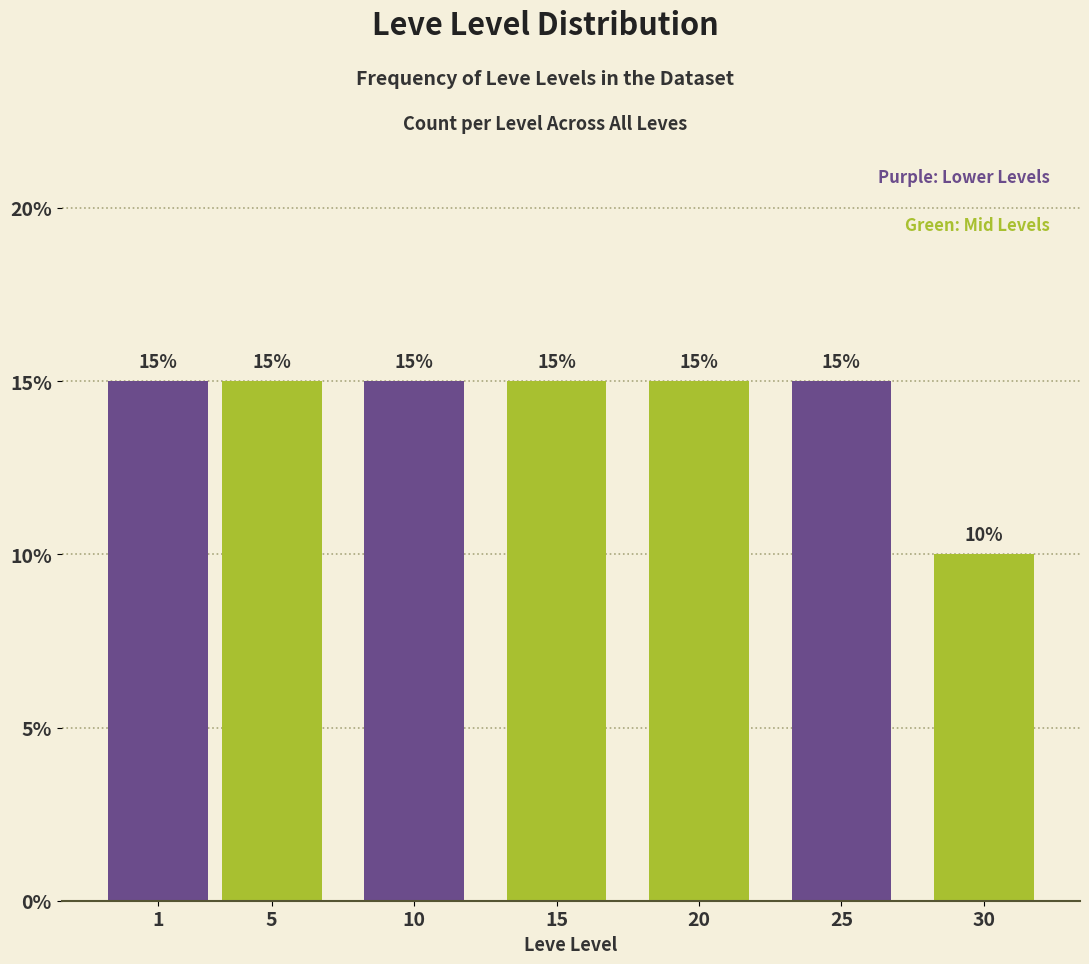

Reading left to right, transcribe all the data shown in this chart.

1=15	5=15	10=15	15=15	20=15	25=15	30=10